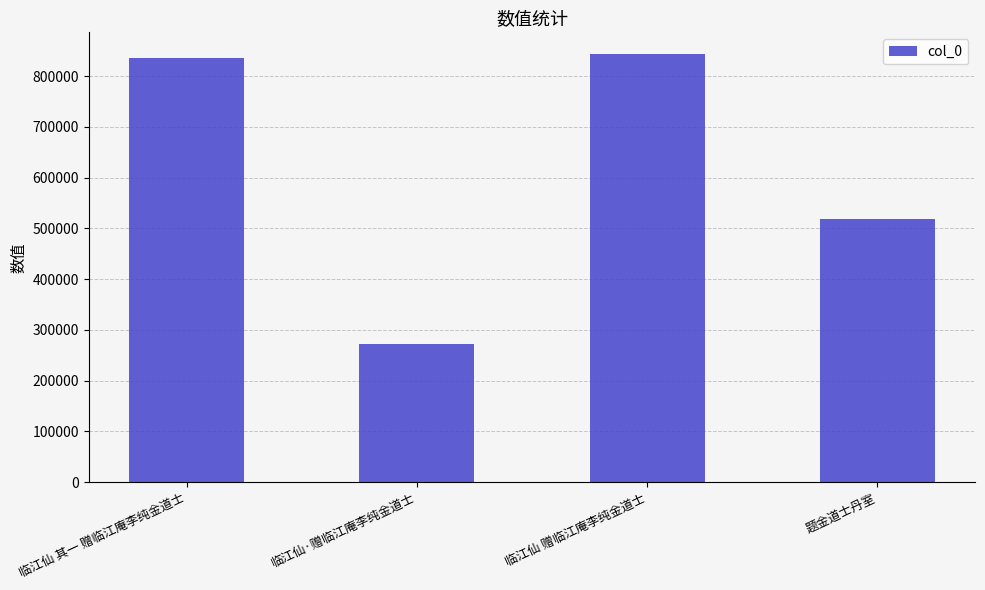

What is the label of the 1st bar from the right?

题金道士丹室